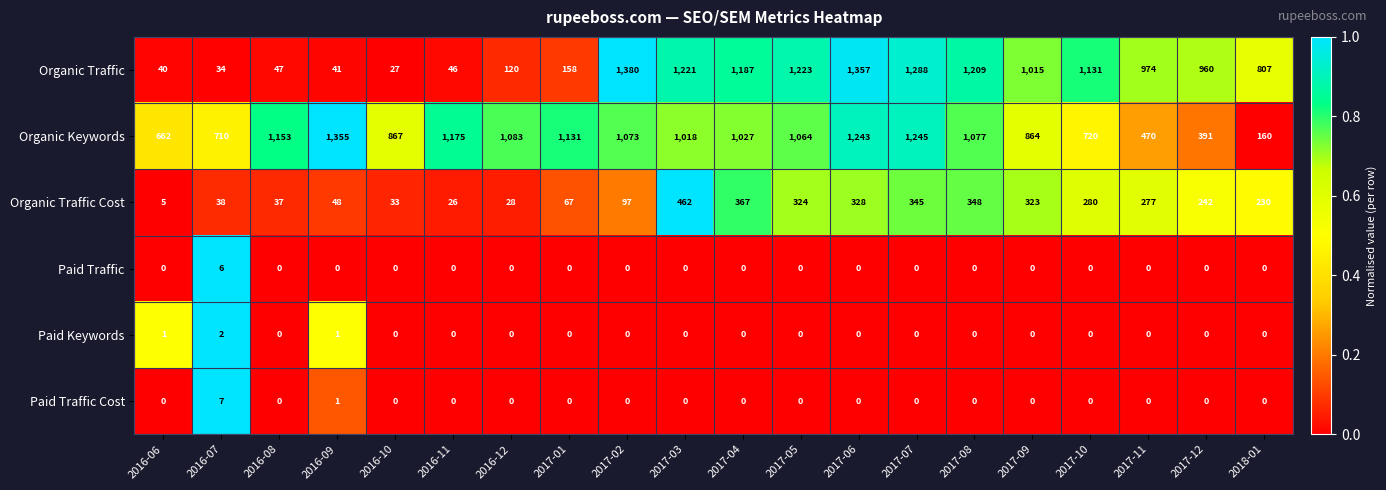

Count the number of data series in this chart.

6